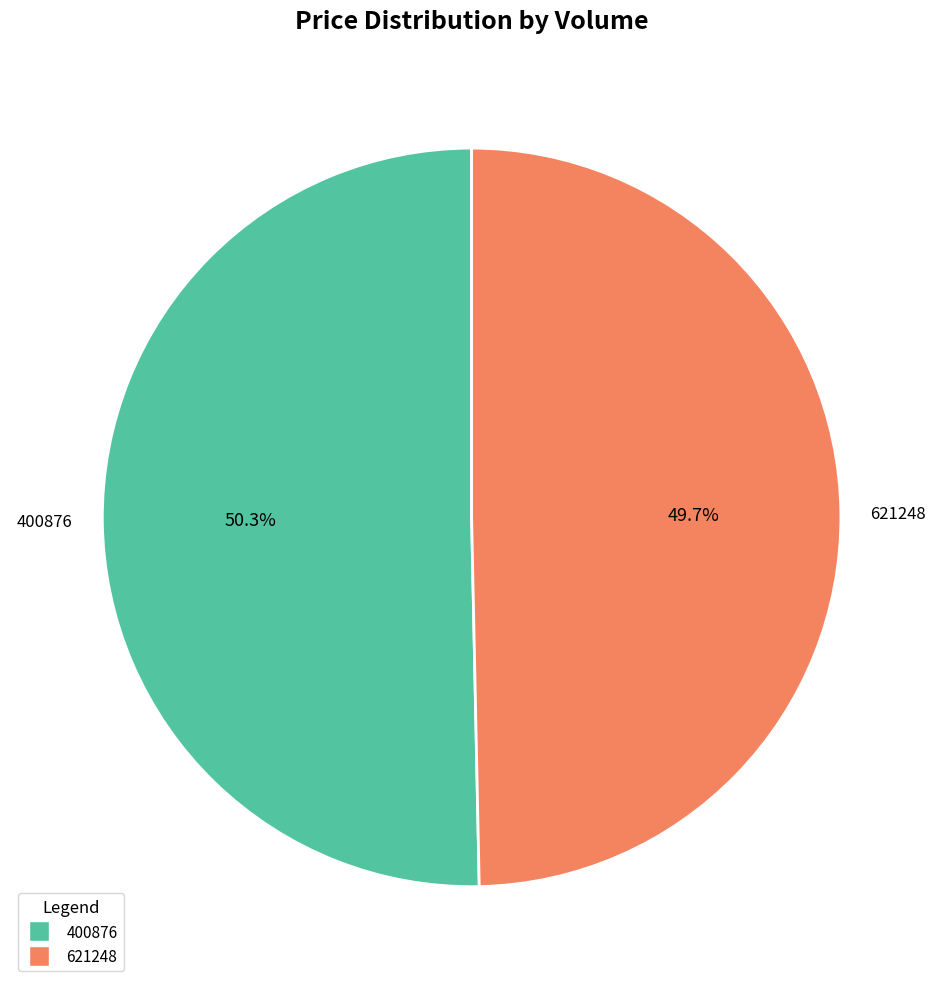

Rank the categories by value from highest to lowest.

400876, 621248